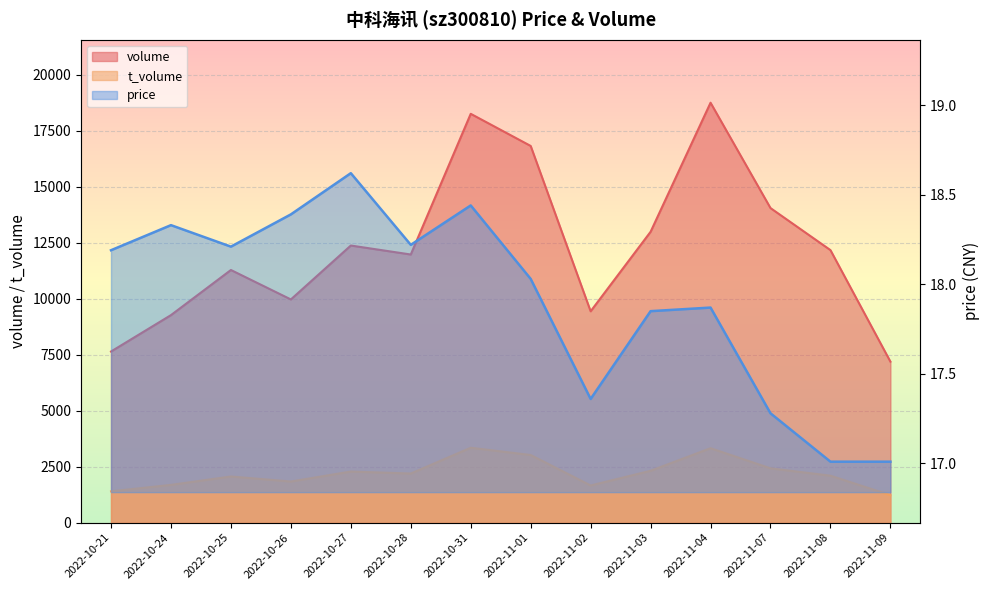

Reading right to left, what are all the values shown in this chart?

volume: 2022-11-09=7191.0	2022-11-08=12172.0	2022-11-07=14050.0	2022-11-04=18756.0	2022-11-03=12991.0	2022-11-02=9440.0	2022-11-01=16825.0	2022-10-31=18260.0	2022-10-28=11976.0	2022-10-27=12377.0	2022-10-26=9969.0	2022-10-25=11284.0	2022-10-24=9269.0	2022-10-21=7643.0
t_volume: 2022-11-09=1227.0	2022-11-08=2097.0	2022-11-07=2425.0	2022-11-04=3324.0	2022-11-03=2316.0	2022-11-02=1659.0	2022-11-01=3020.0	2022-10-31=3345.0	2022-10-28=2193.0	2022-10-27=2282.0	2022-10-26=1836.0	2022-10-25=2061.0	2022-10-24=1686.0	2022-10-21=1398.0
price: 2022-11-09=17.0	2022-11-08=17.0	2022-11-07=17.3	2022-11-04=17.9	2022-11-03=17.9	2022-11-02=17.4	2022-11-01=18.0	2022-10-31=18.4	2022-10-28=18.2	2022-10-27=18.6	2022-10-26=18.4	2022-10-25=18.2	2022-10-24=18.3	2022-10-21=18.2